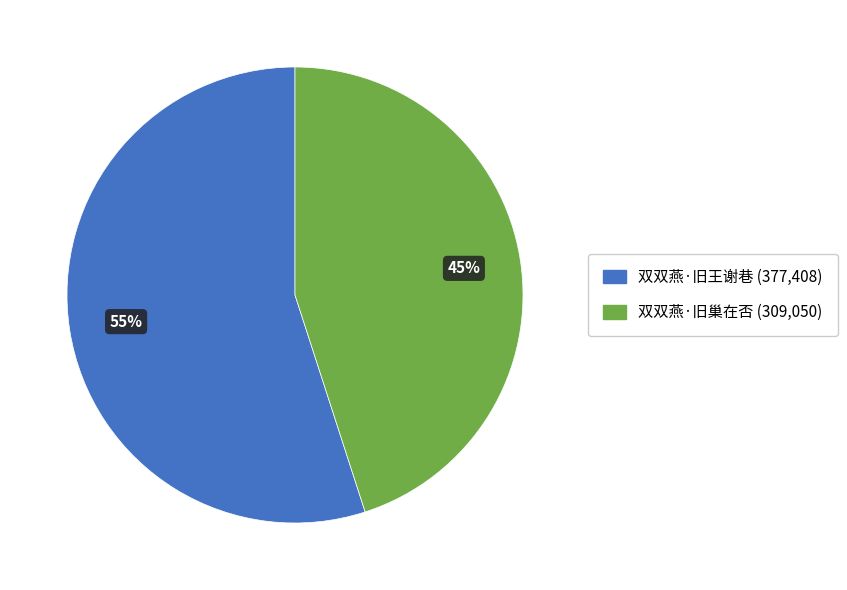

What percentage is the 双双燕·旧王谢巷 slice, to the nearest percent?

55%